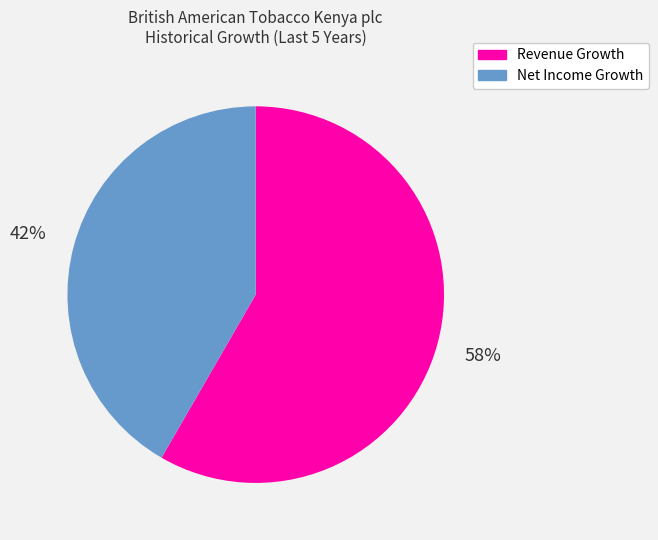

How many segments does this pie chart have?

2